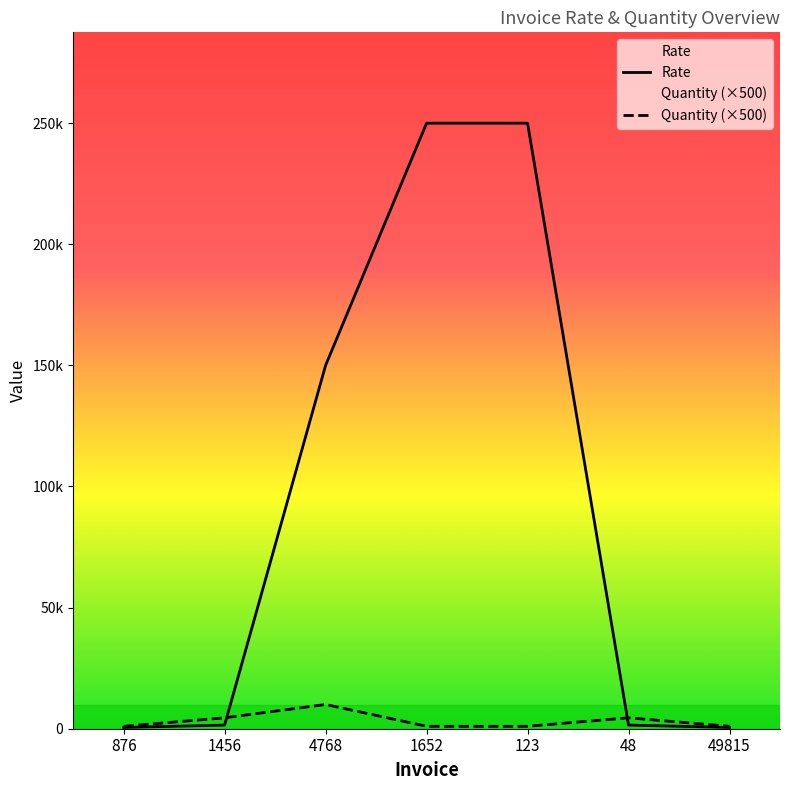

What is the maximum value for Quantity?

10000